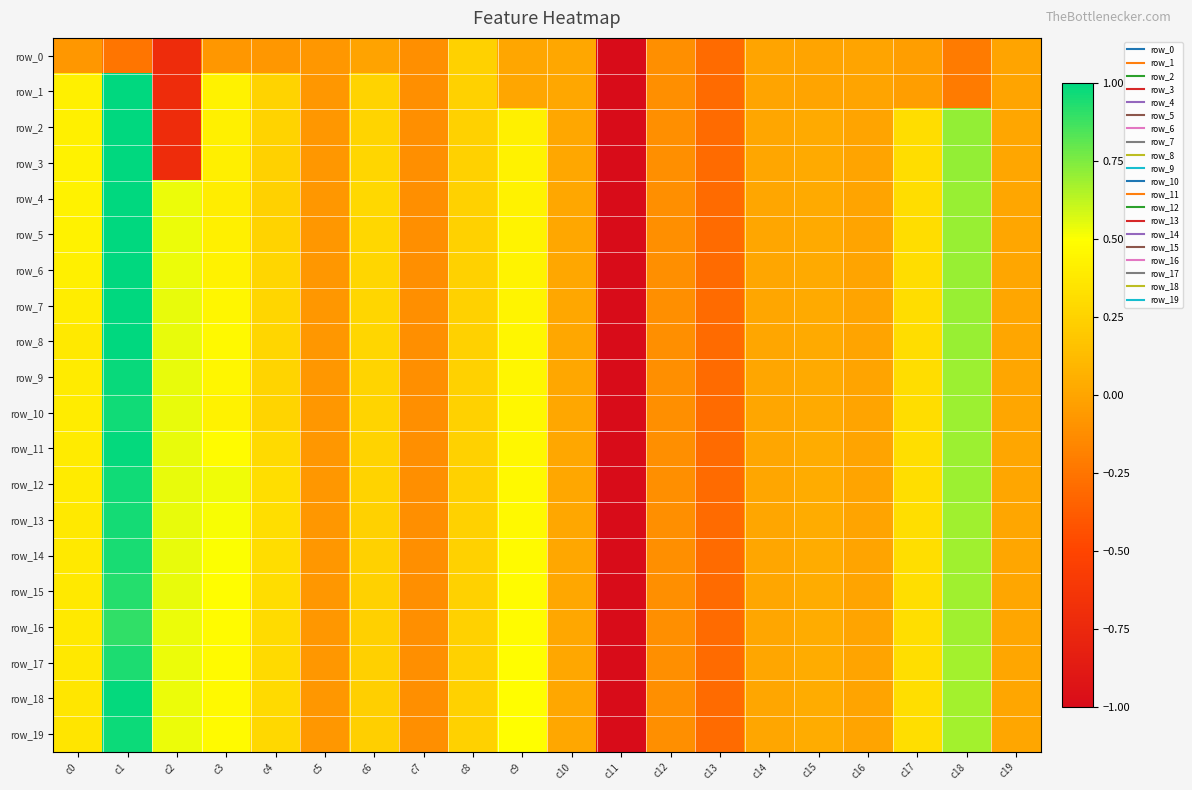

What is the sum of the row_3 values at c13 and c18?

0.4